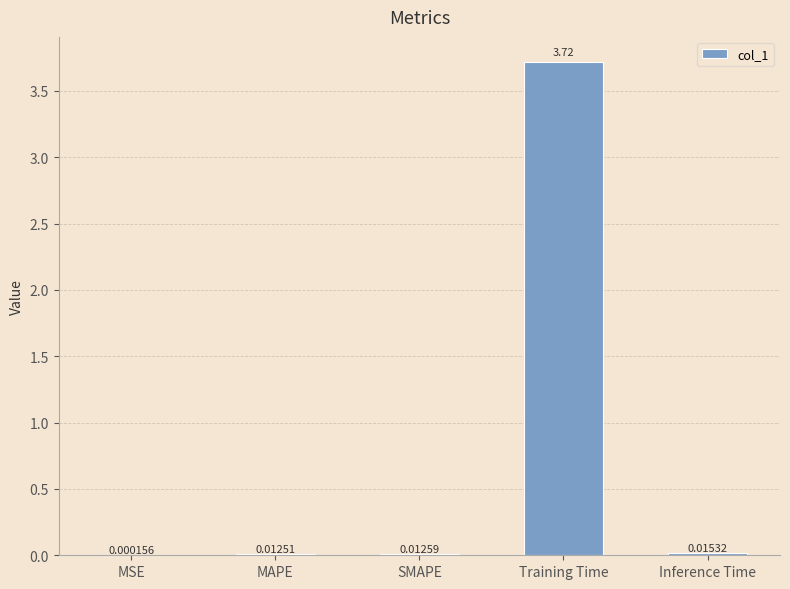

Which category has the highest value across all series?

Training Time